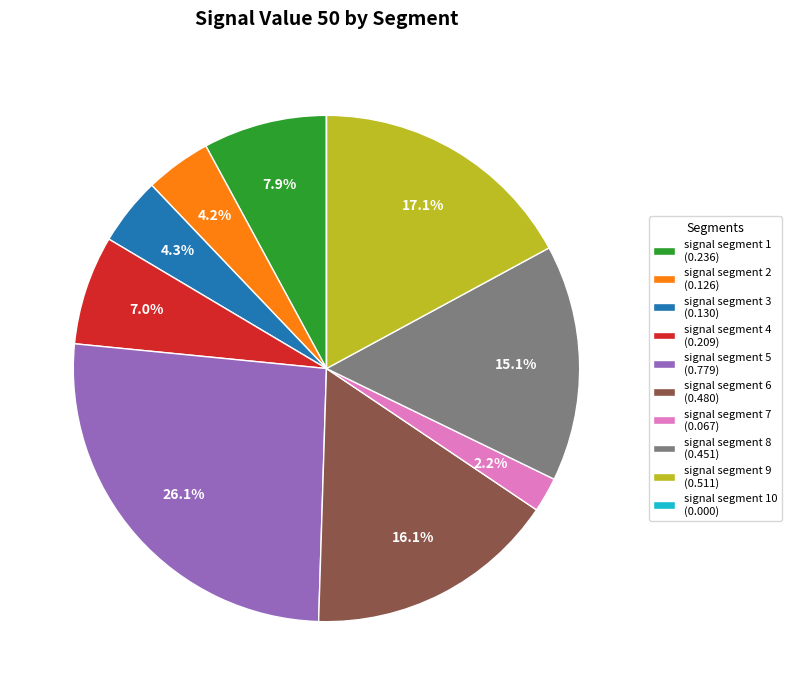

What portion of the pie excludes signal segment 3 (0.130)?

95.7%